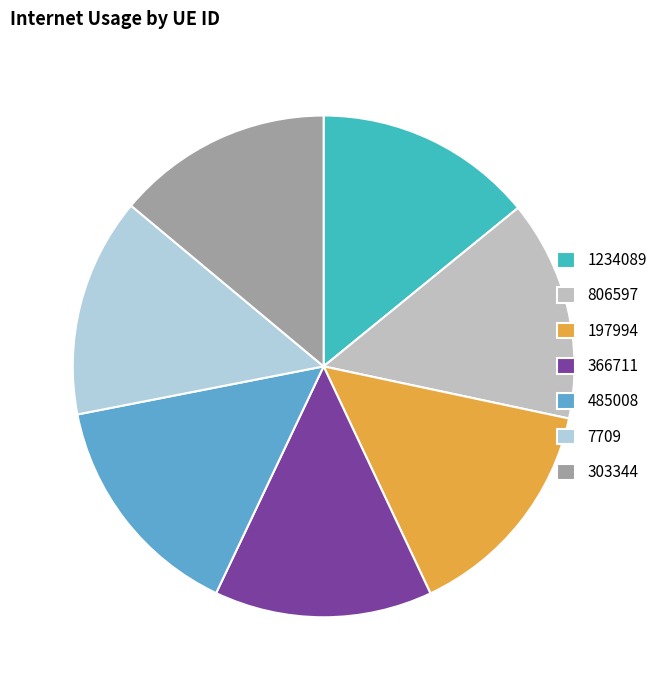

How many segments does this pie chart have?

7